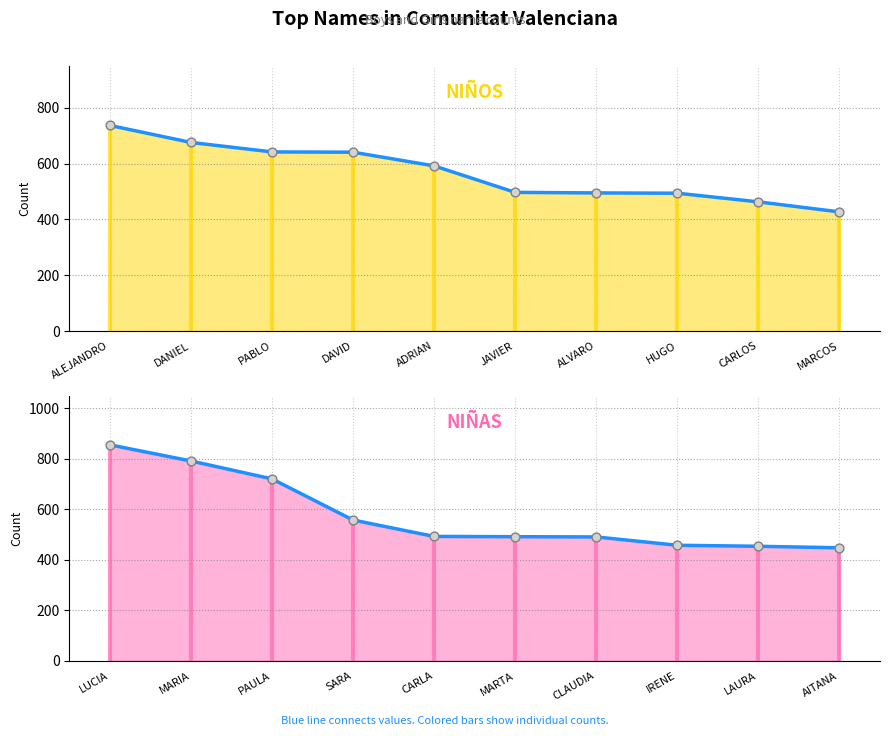

Which series has the largest total across all categories?

NIÑAS